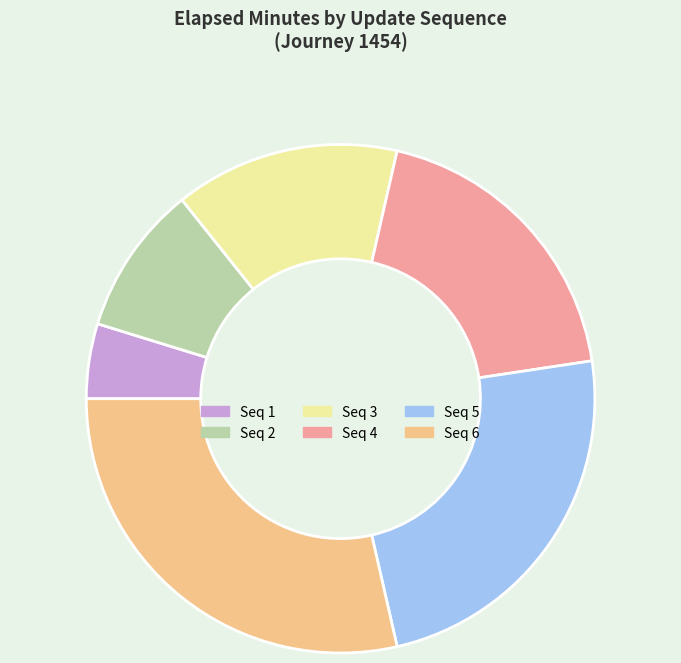

Does any single category account for the majority?

No